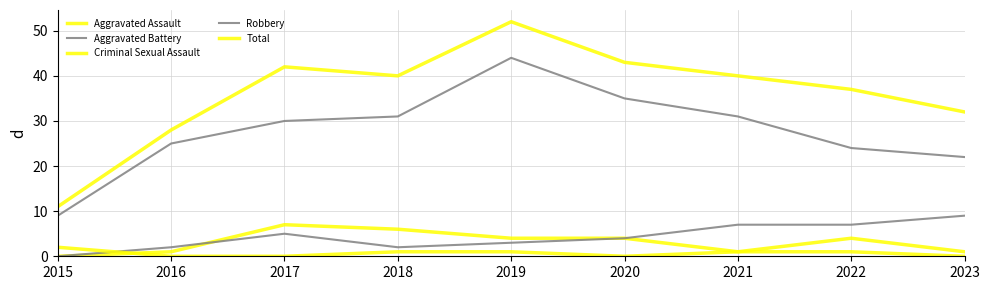

Does the chart have visible grid lines?

Yes